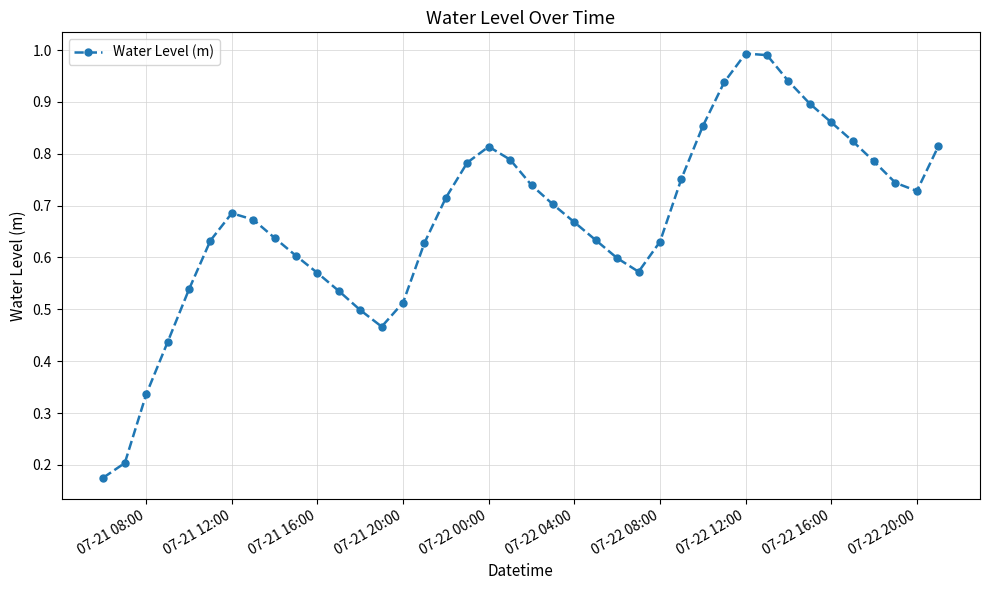

What is the sum of all values?

26.9